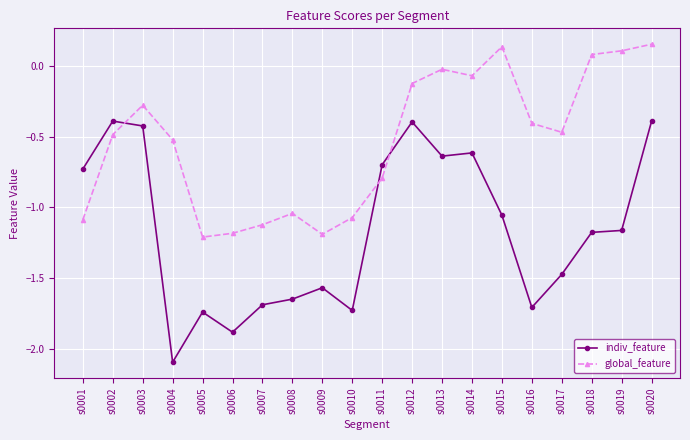

At how many categories does at least one series exceed 0?

4